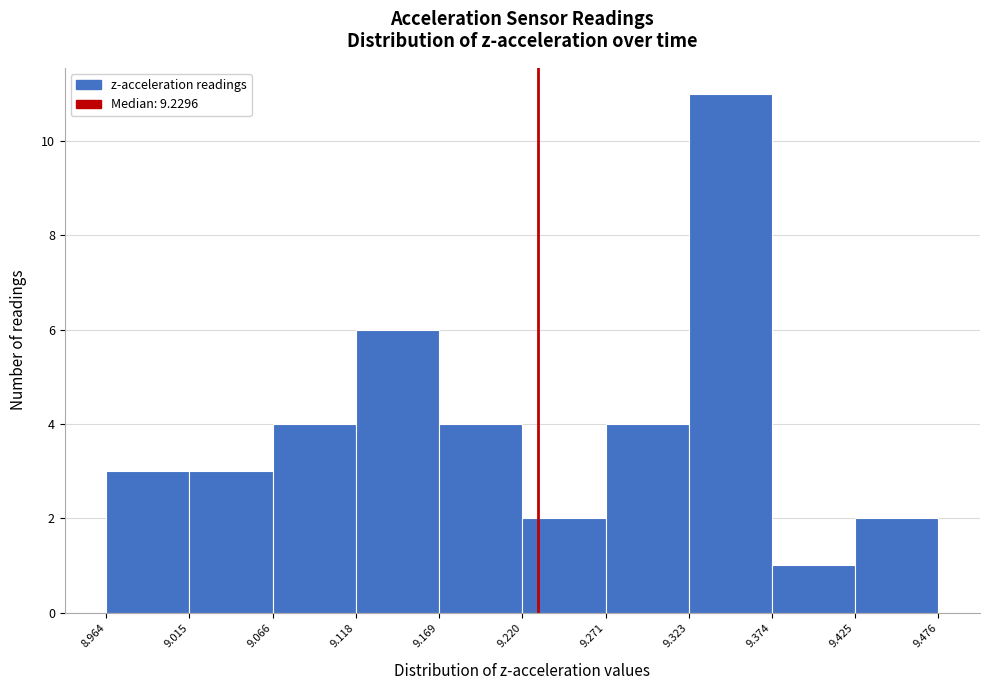

Which range on the x-axis has the tallest bar?

9.323 to 9.374